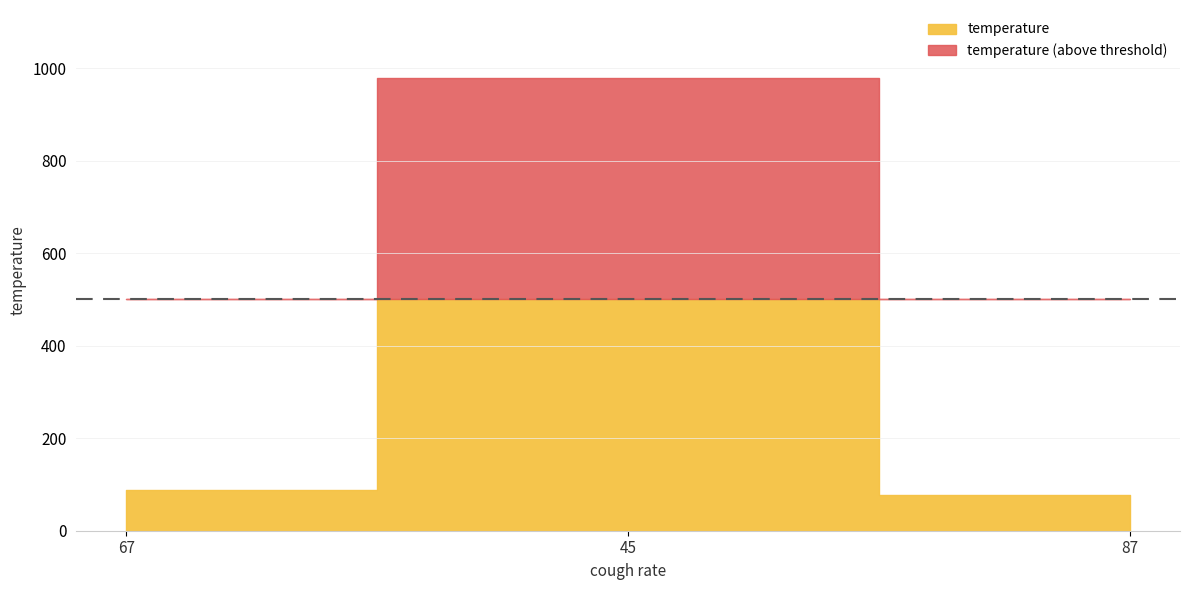

What is the difference between the values at 45 and 87?

901